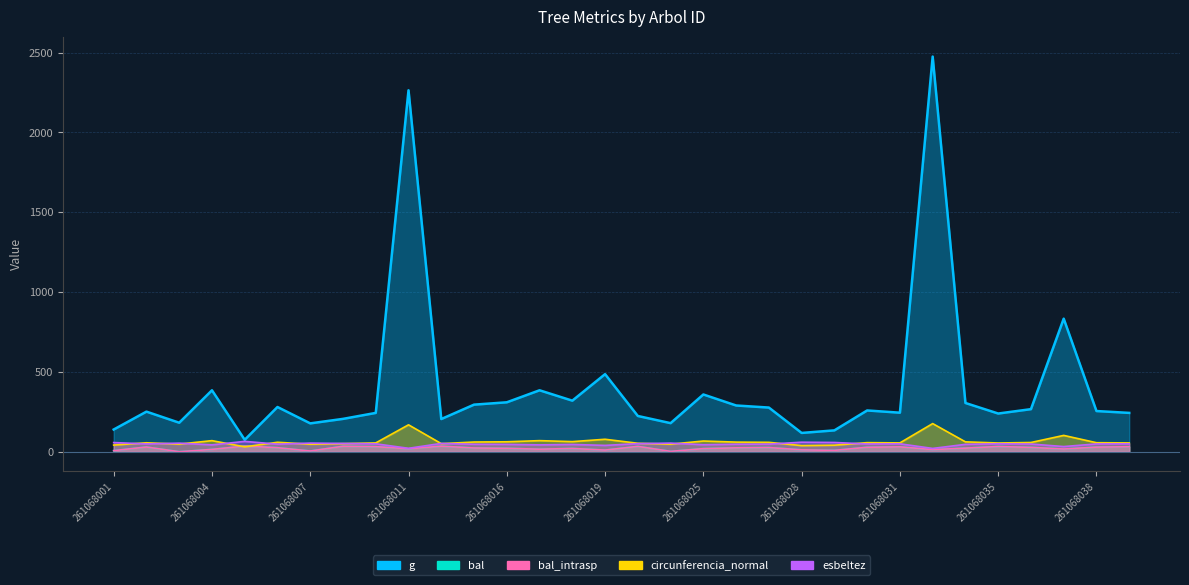

Which series ends up on top after the final intersection of bal_intrasp and circunferencia_normal?

circunferencia_normal